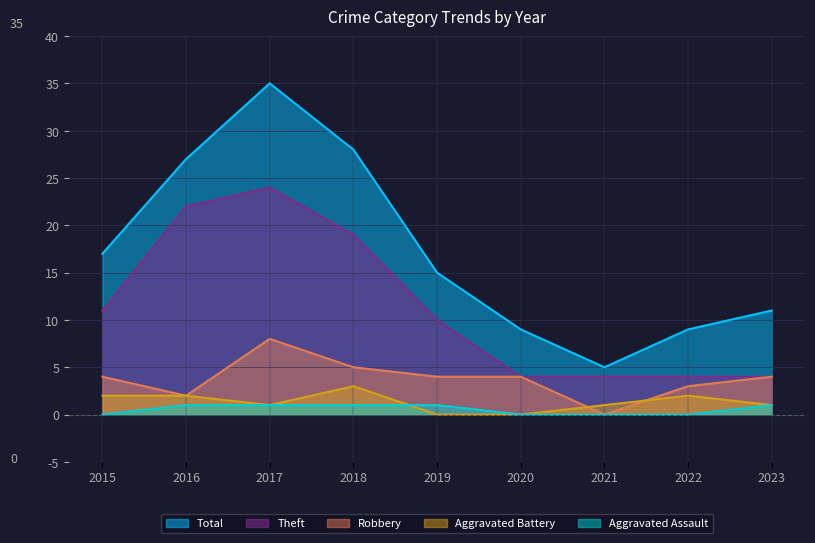

At which category does Aggravated Battery reach its first local valley?

2017